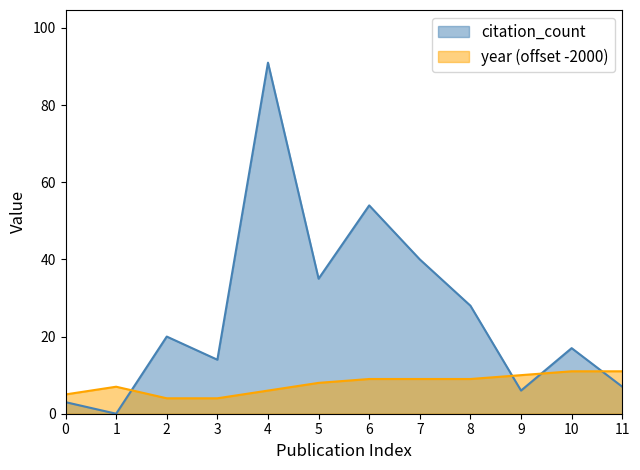

What is the total value across all series at 3?

18